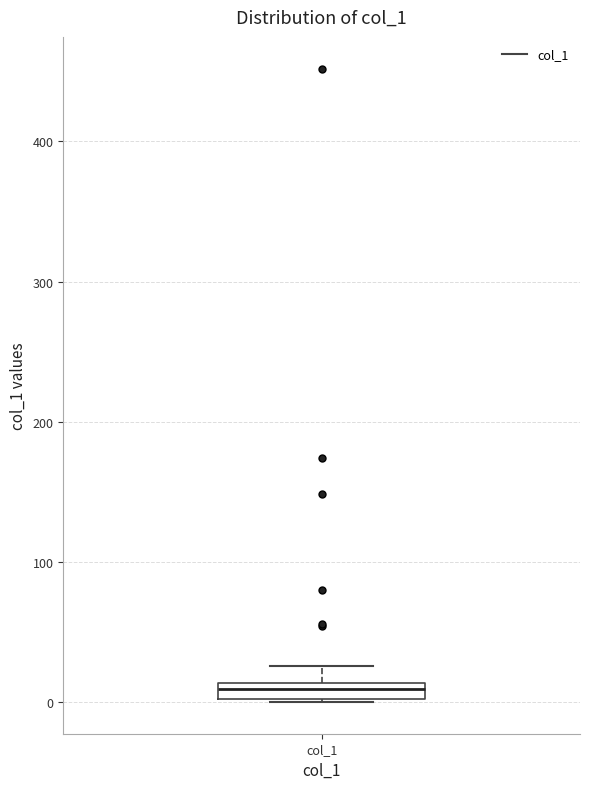

Where does the upper whisker of the box for col_1 end on the y-axis? The values are not printed on the chart, so give them approximately, as read against the axis.

30